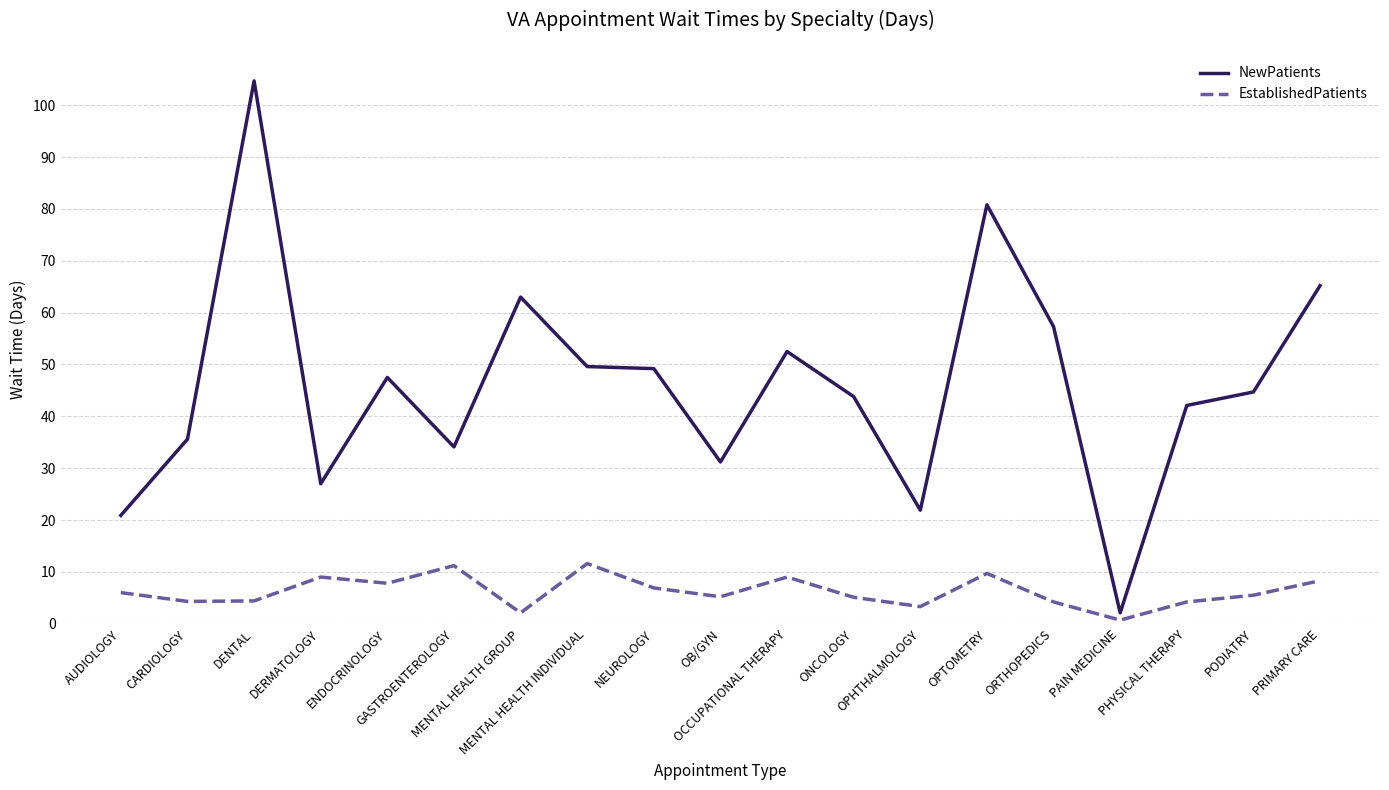

Where is the first local maximum for EstablishedPatients?

DERMATOLOGY